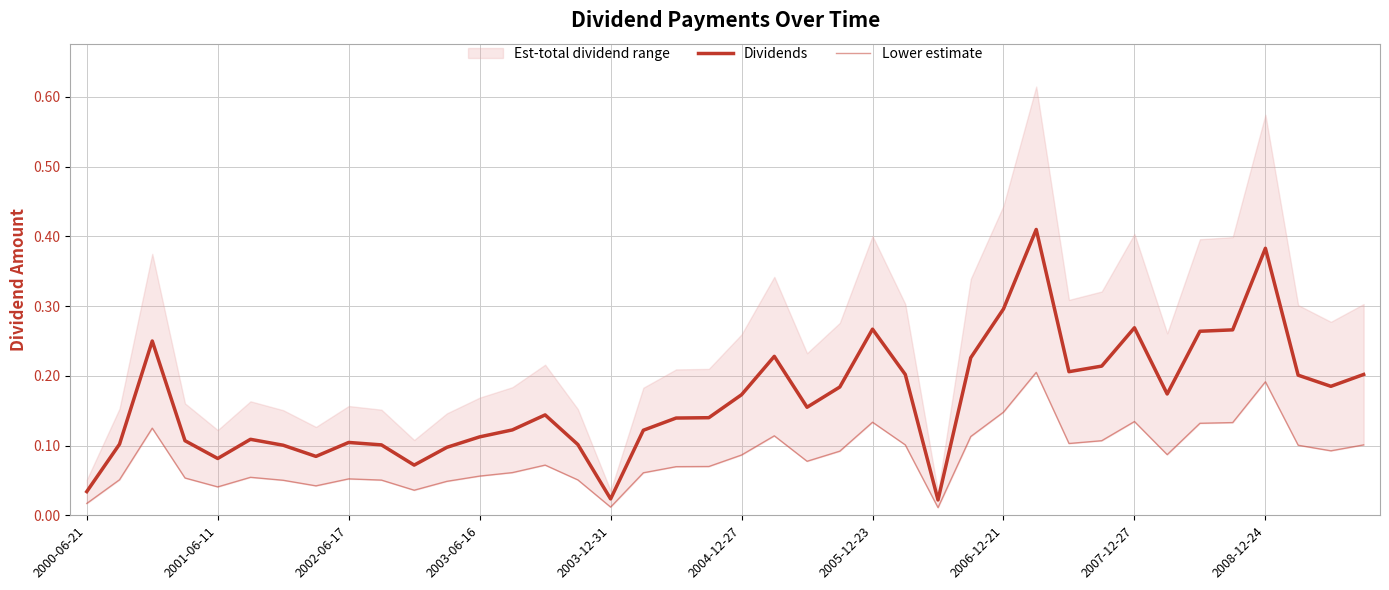

What is the greatest value displayed?

0.4